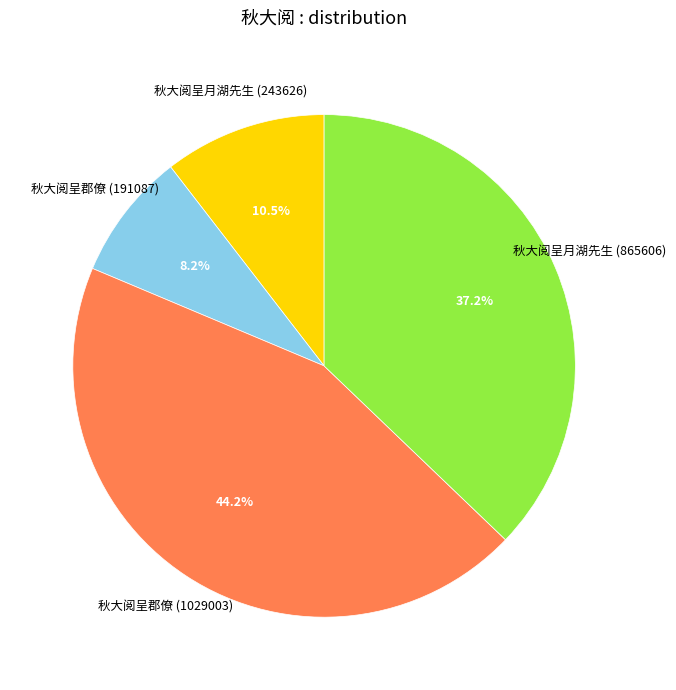

How much of the chart is everything except 秋大阅呈月湖先生 (243626)?

89.5%